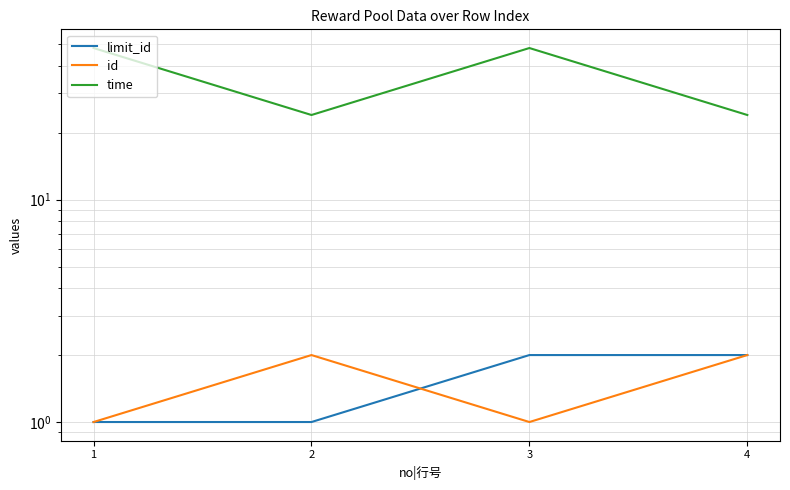

Is it true that id equals 1 at 1?

True